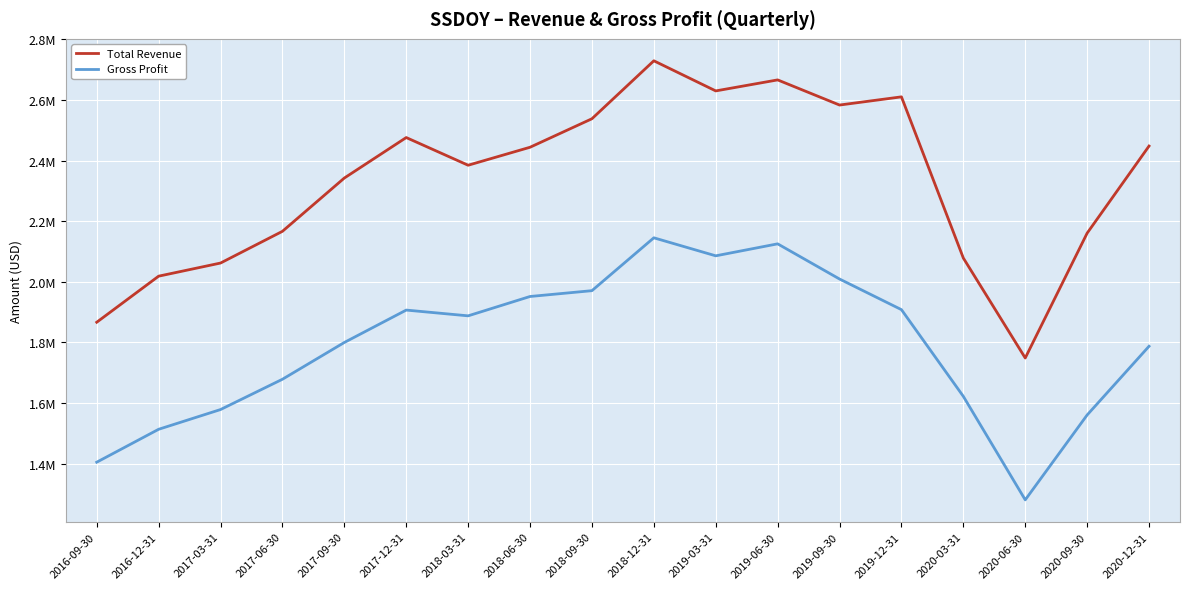

Between 2020-12-31 and 2018-03-31, which is larger?

2020-12-31